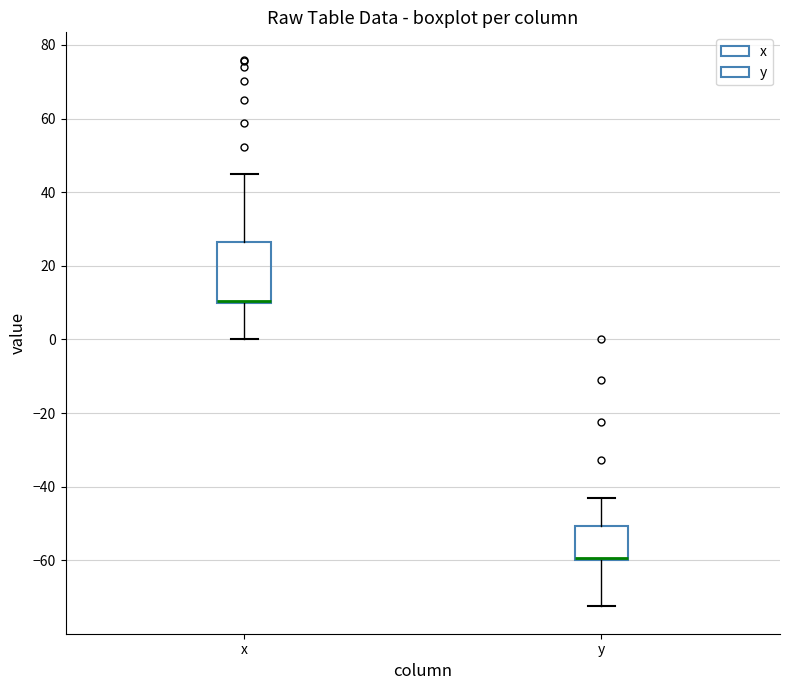

Where does the lower whisker of the box for y end on the y-axis? The values are not printed on the chart, so give them approximately, as read against the axis.

-72